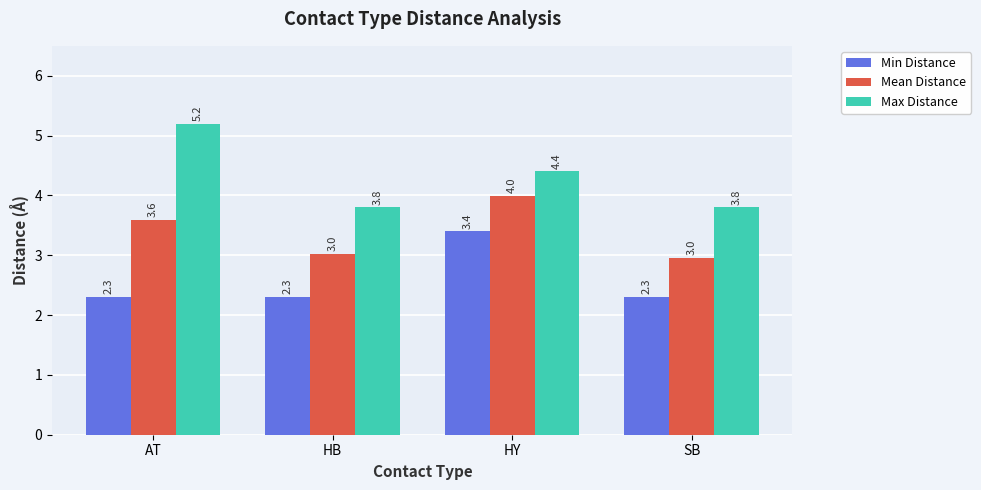

What is the label of the 3rd bar from the left?

HY